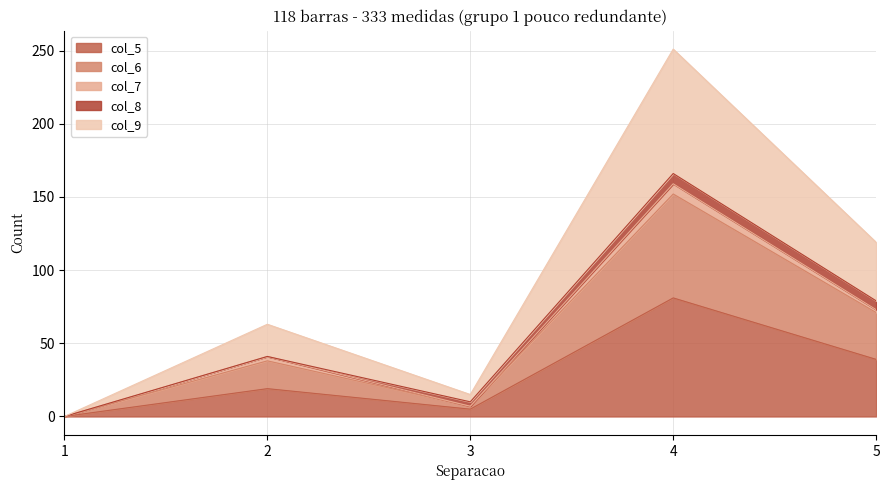

True or false: col_9 has more than 1 interior local peaks.

True